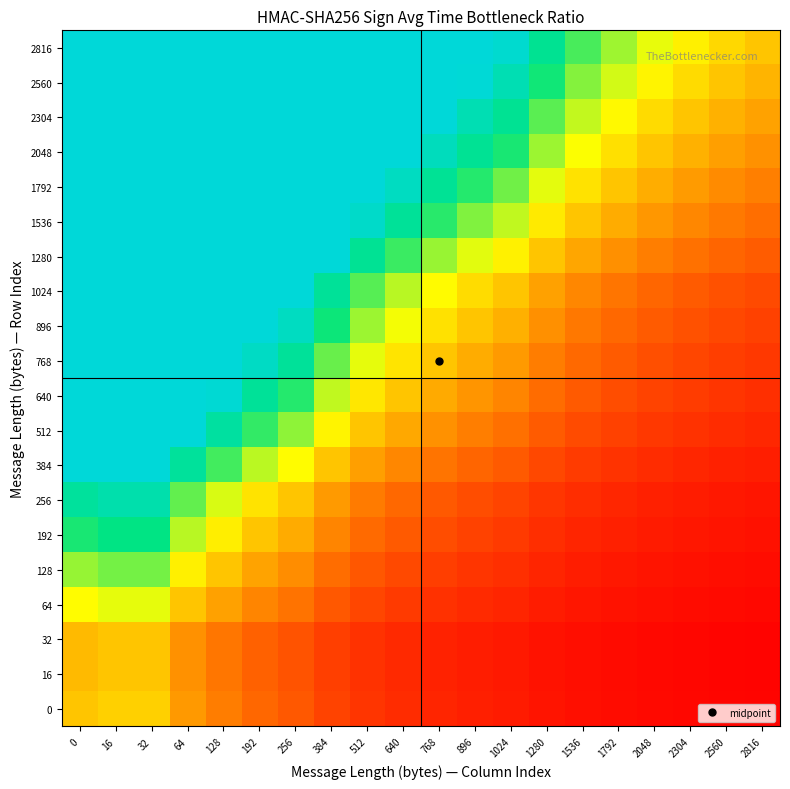

At how many categories does at least one series exceed 12?

3